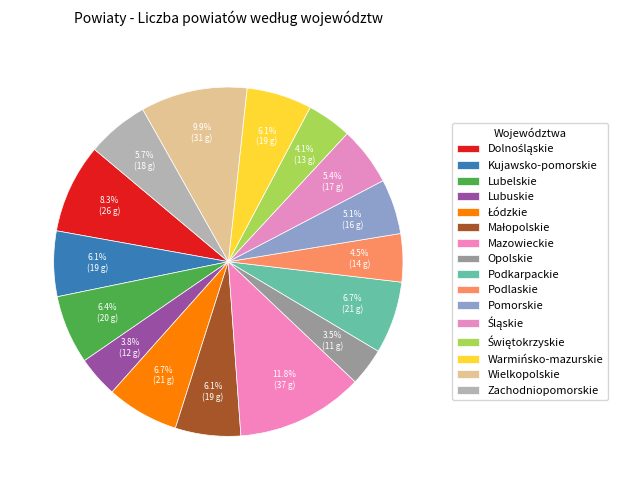

Which has a higher value, Dolnośląskie or Śląskie?

Dolnośląskie